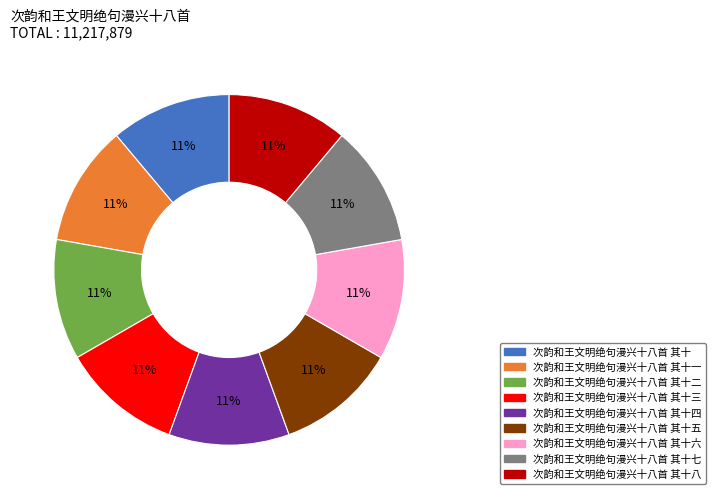

Is there a majority slice in this chart?

No